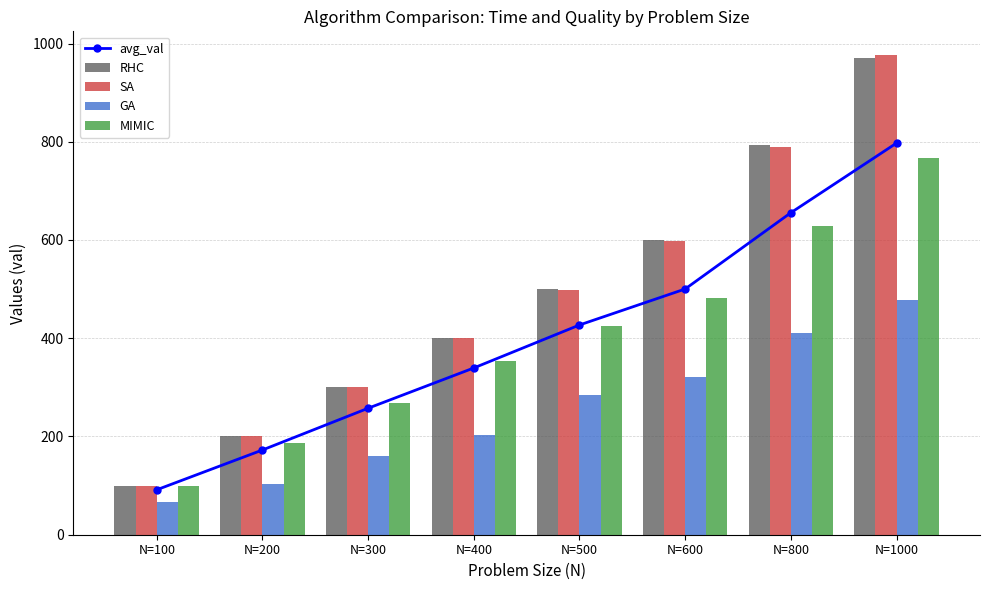

Which series has the largest range (max minus min)?

SA